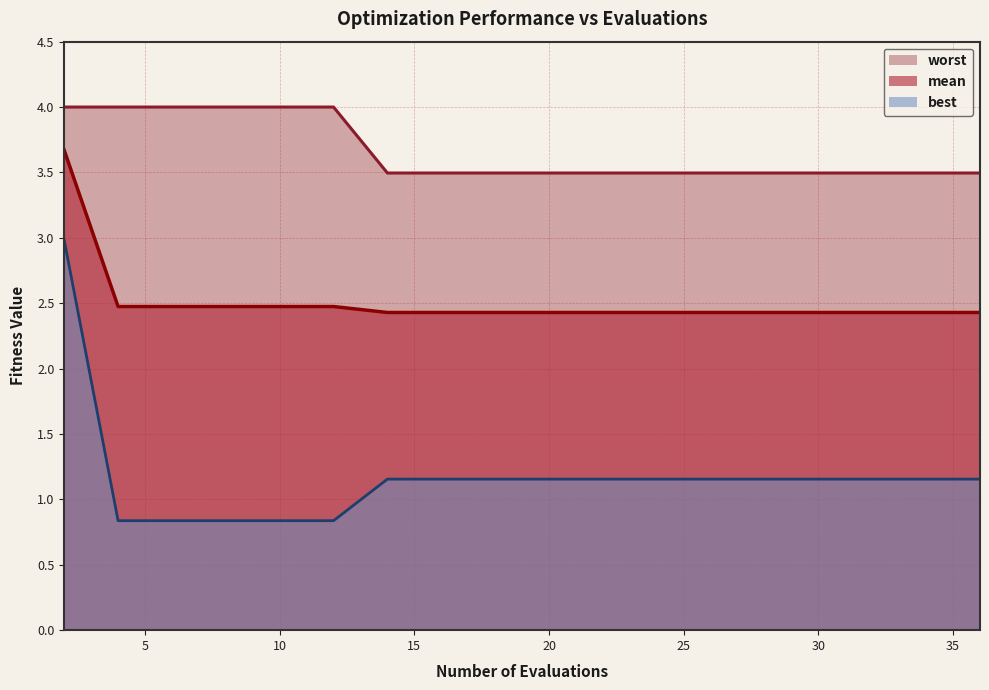

Which series changed the most between 10 and 32?

worst